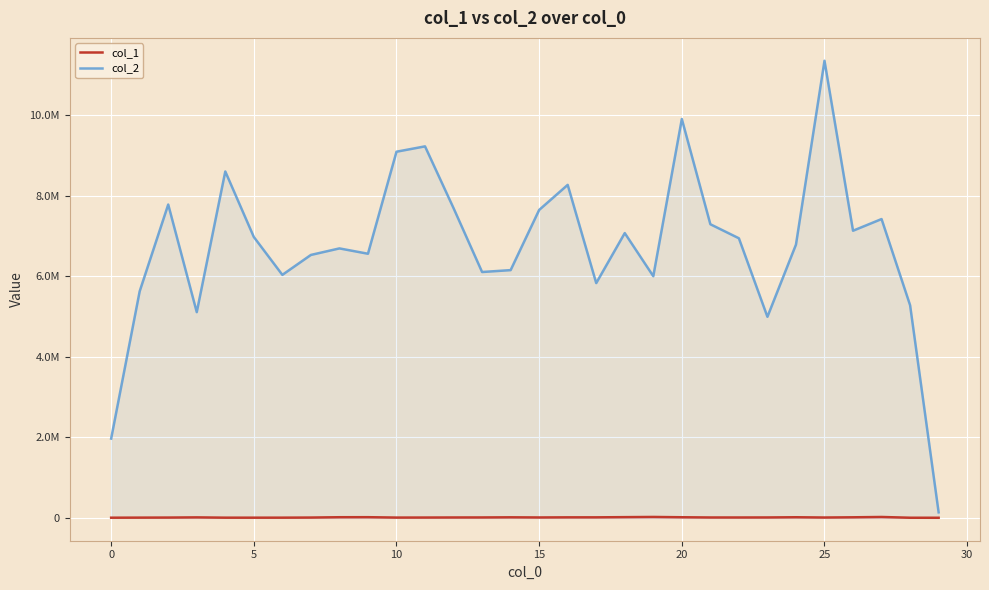

True or false: col_1 has a value of 13218 at 11.

False